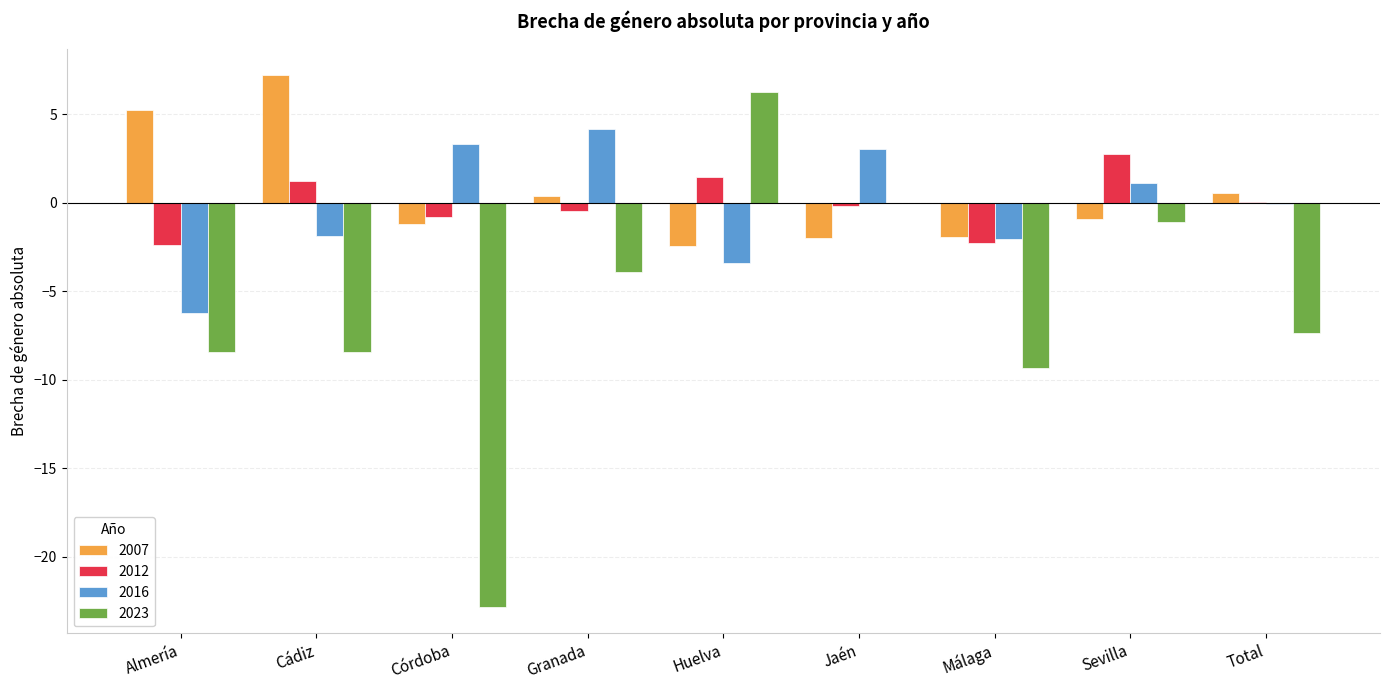

What is the sum of all 2023 values?

-55.2